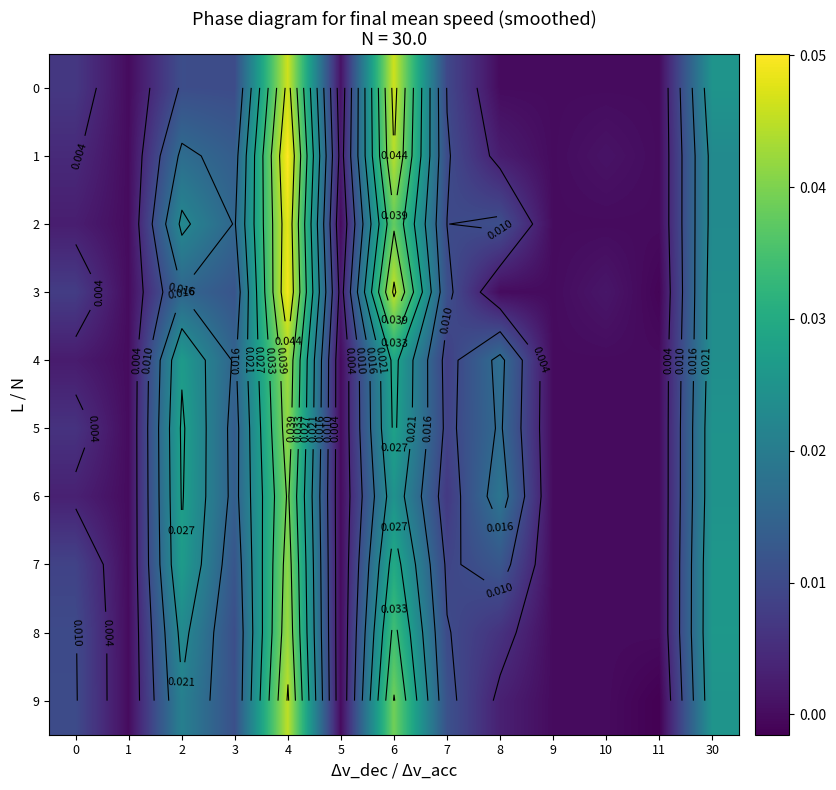

The 8 series shows 0.0 at 2. True or false?

True